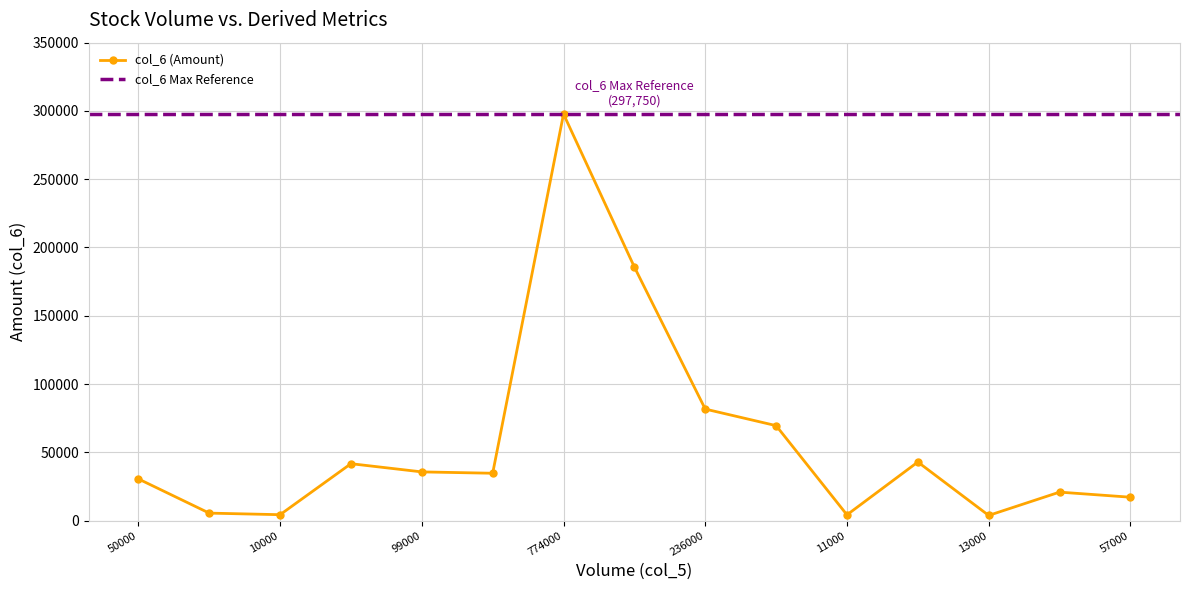

What is the label of the 7th point from the right?

236000